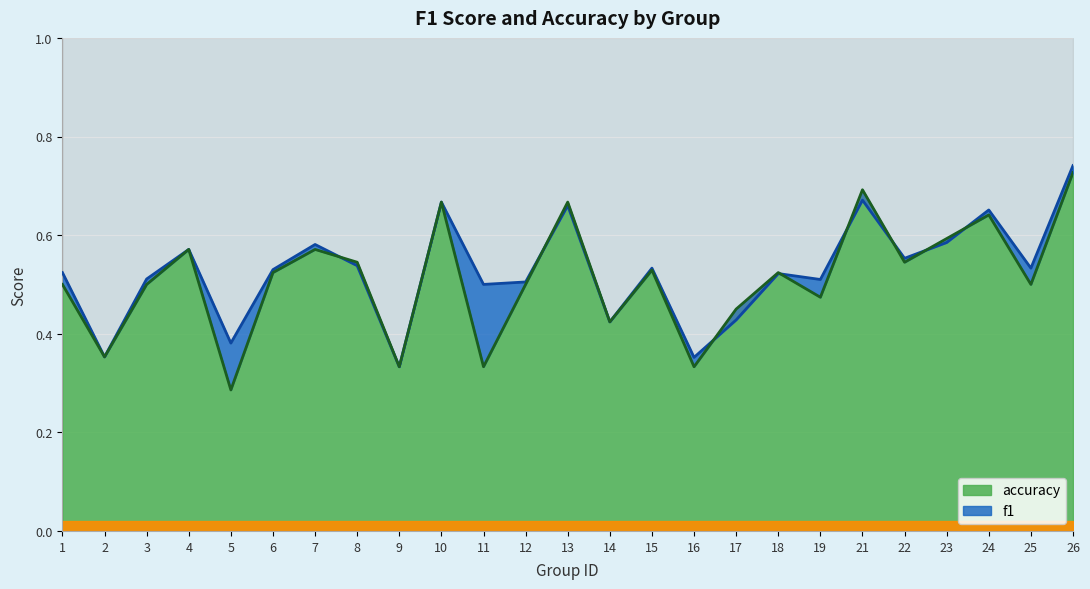

Between 19 and 4, which is larger?

4